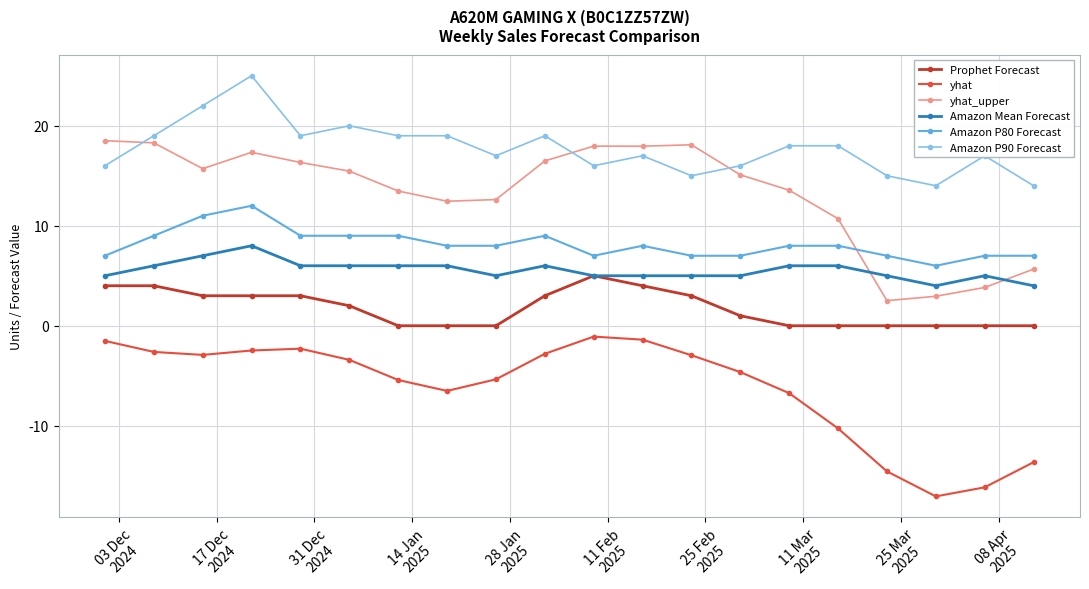

What is the highest value of the yhat_upper series?

18.5